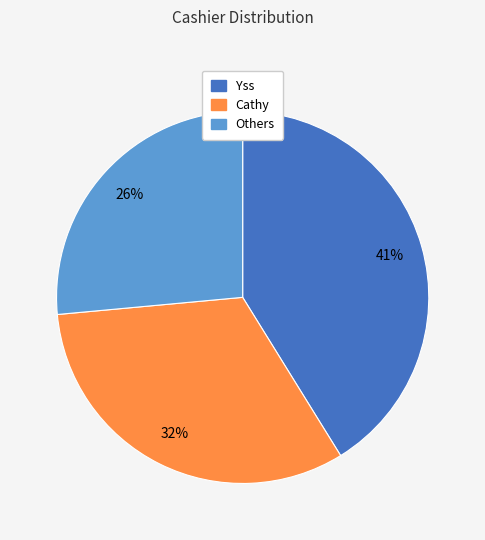

To the nearest percent, what portion does Others represent?

26%